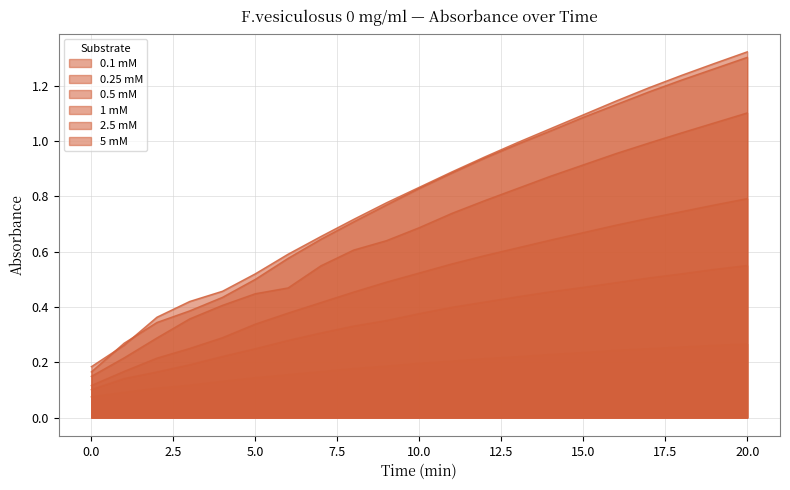

At which category is the sum across all series the highest?

20